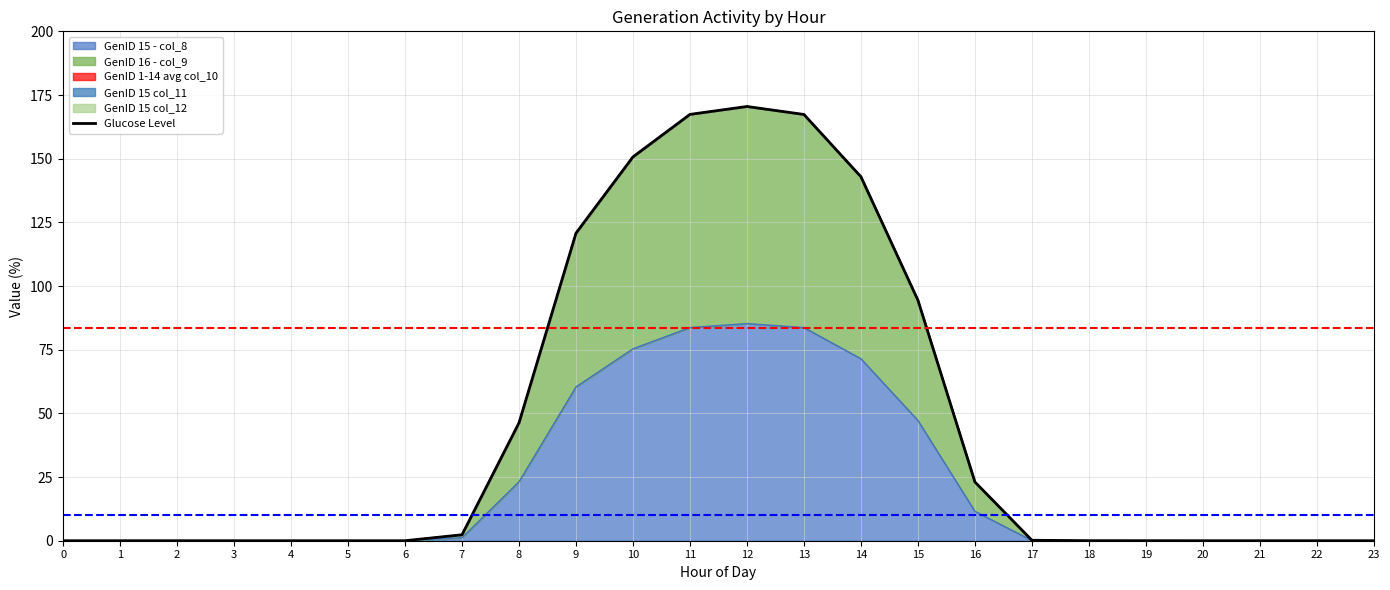

What is the maximum value for GenID 15 - col_8?

85.2